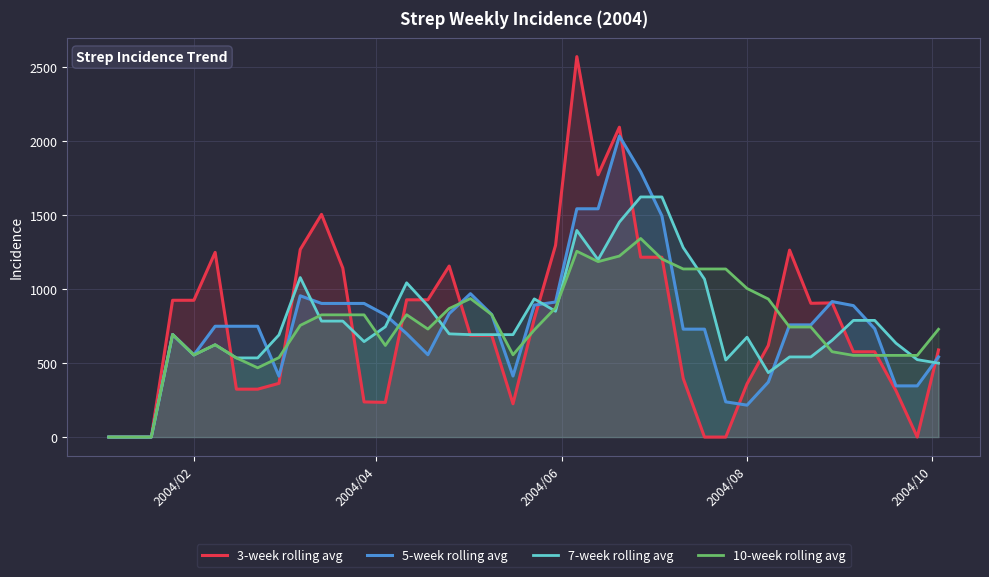

Rank the series by their maximum value, from highest to lowest.

3-week rolling avg, 5-week rolling avg, 7-week rolling avg, 10-week rolling avg